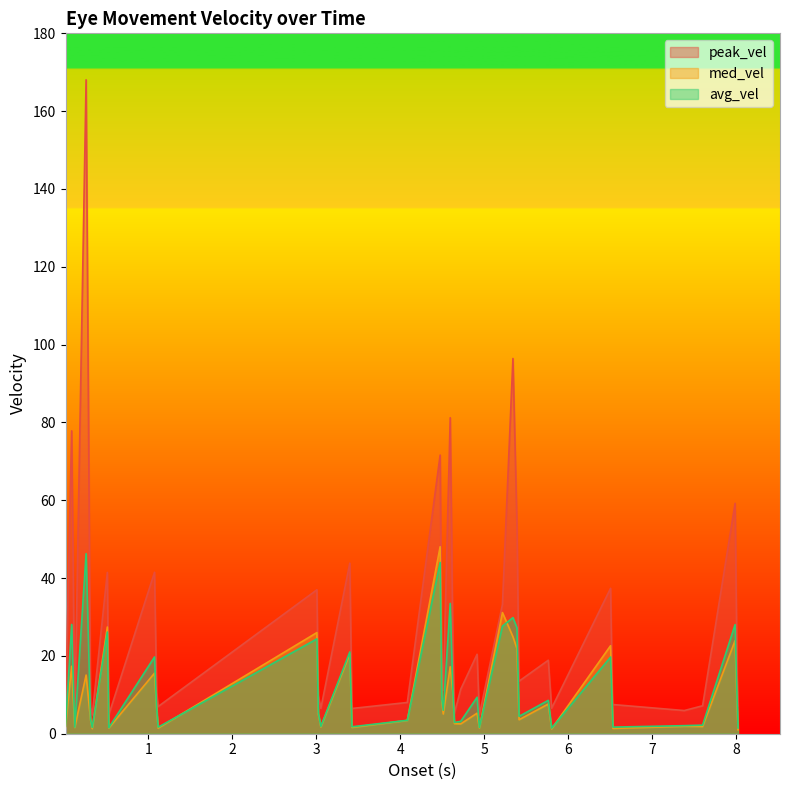

Which series has the widest spread of values?

peak_vel